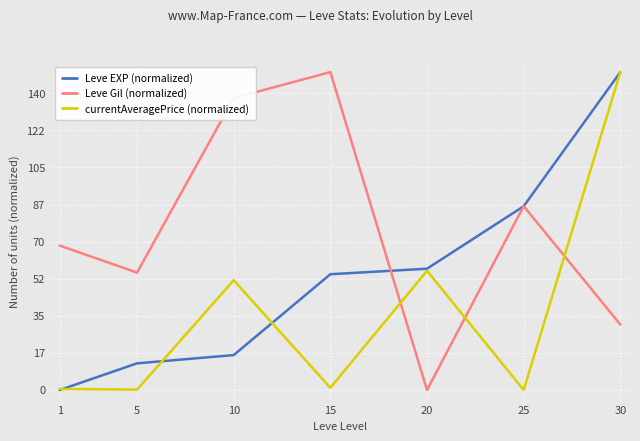

What is the maximum value shown in the chart?

150.0